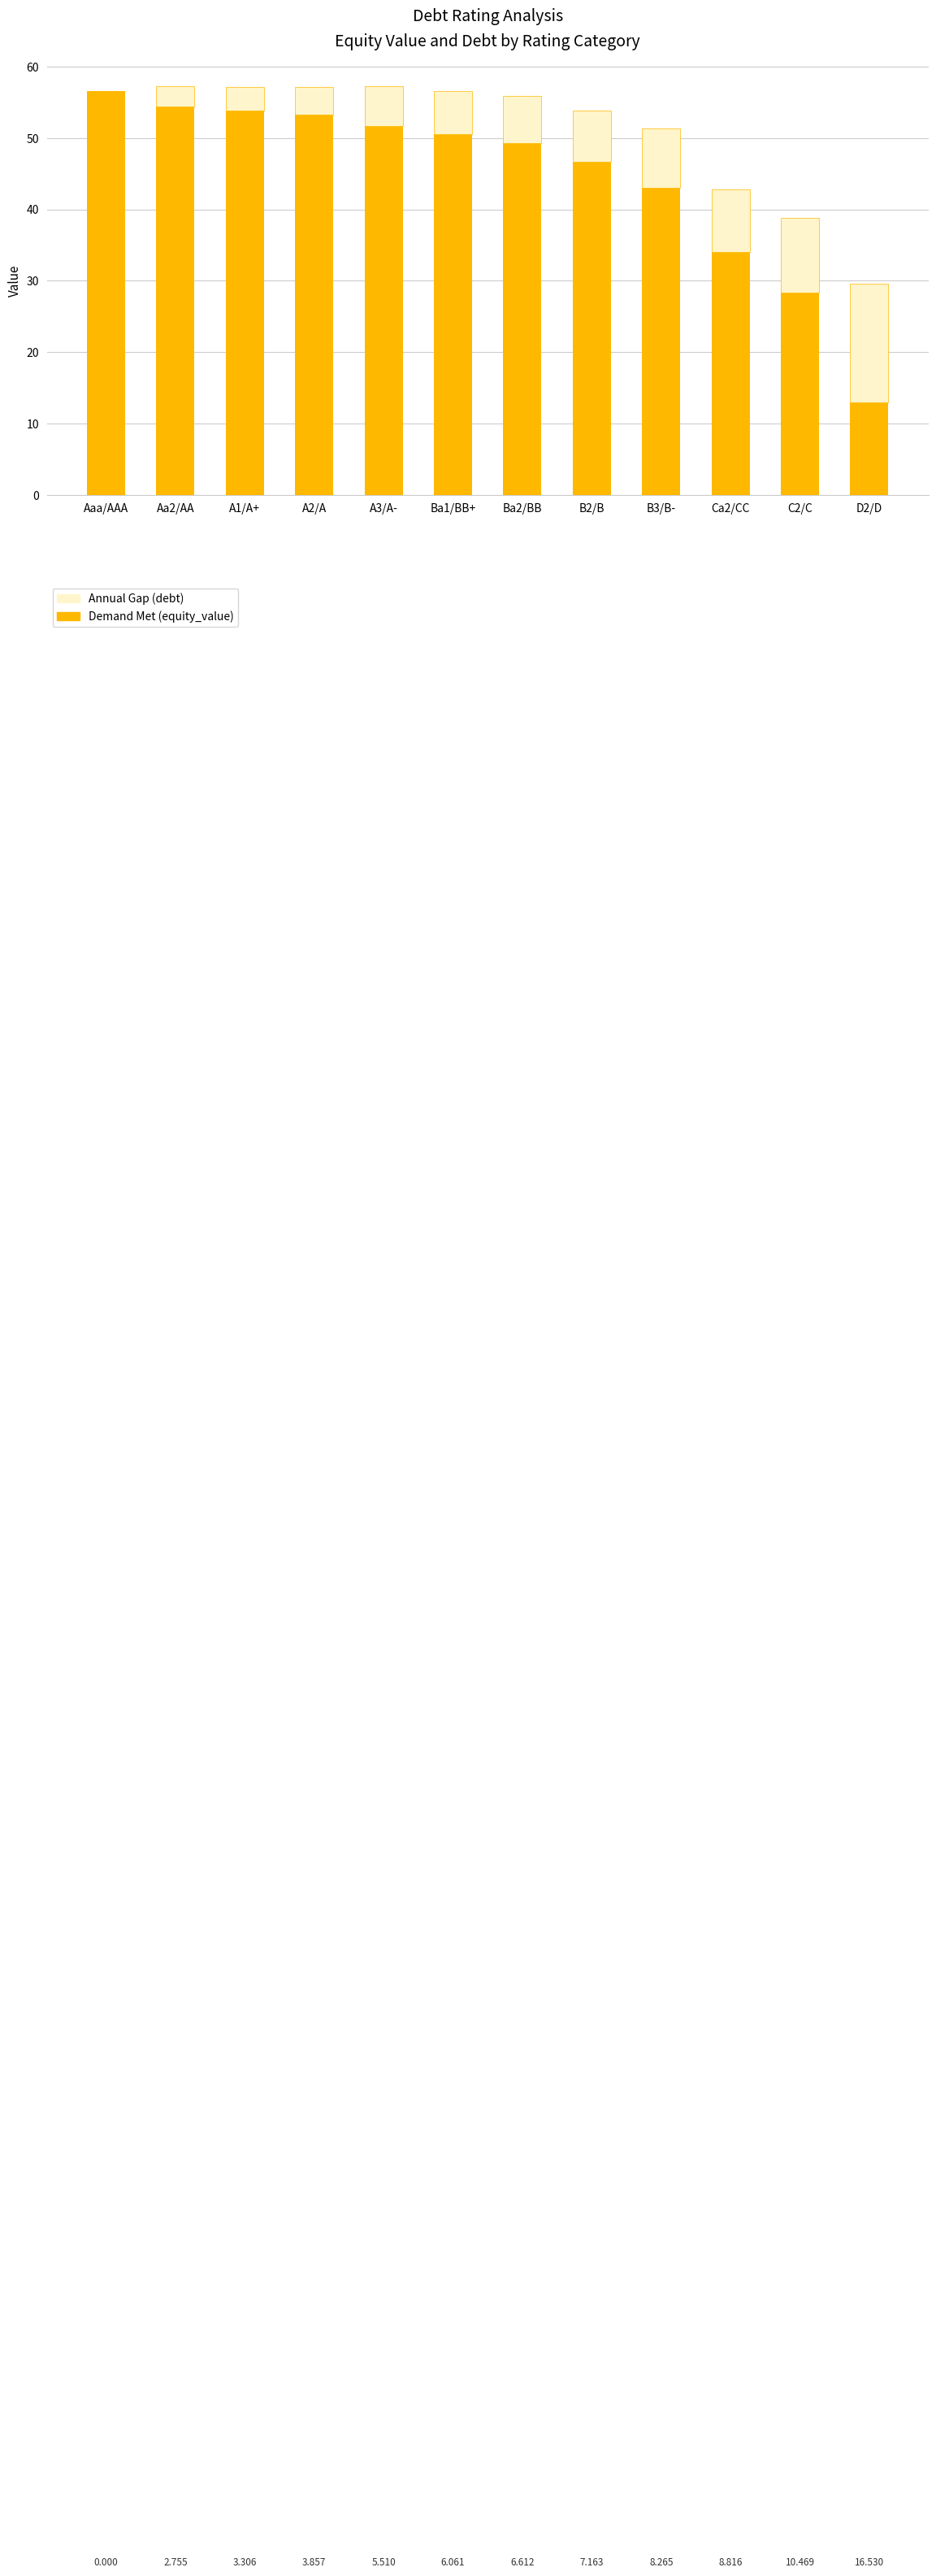

Where is Demand Met (equity_value) nearest to the value 34?

Ca2/CC